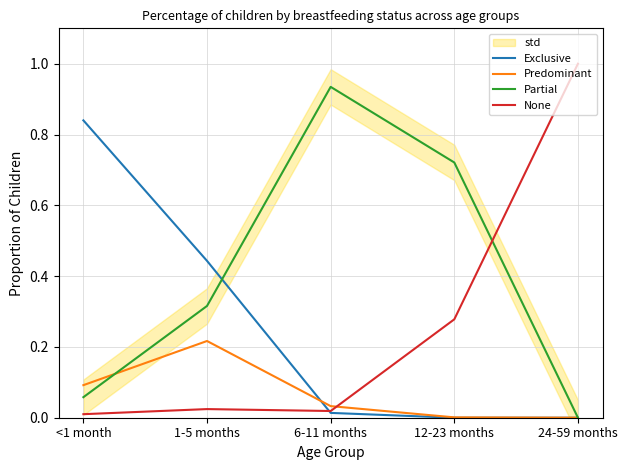

Which label corresponds to the smallest value in the chart?

12-23 months